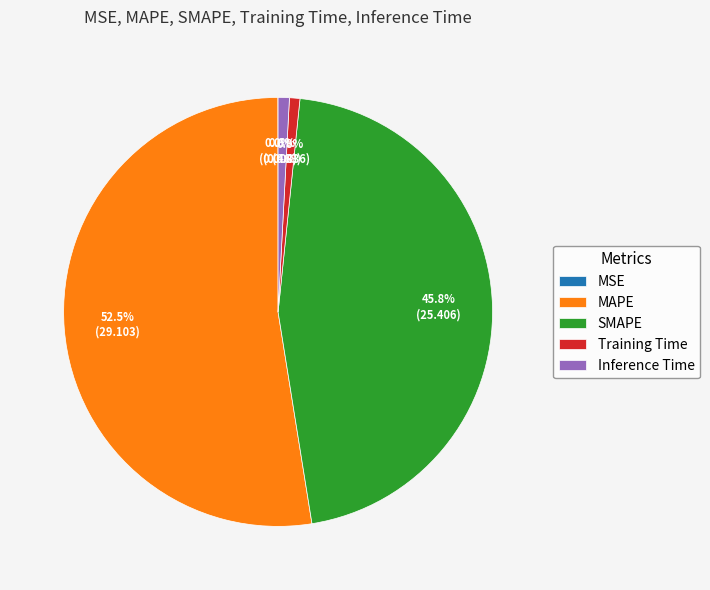

What portion of the pie excludes SMAPE?

54.2%